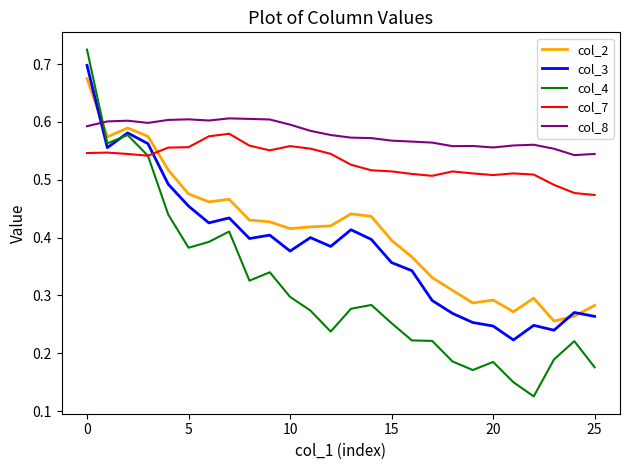

List the series in order of their peak value, highest first.

col_4, col_3, col_2, col_8, col_7